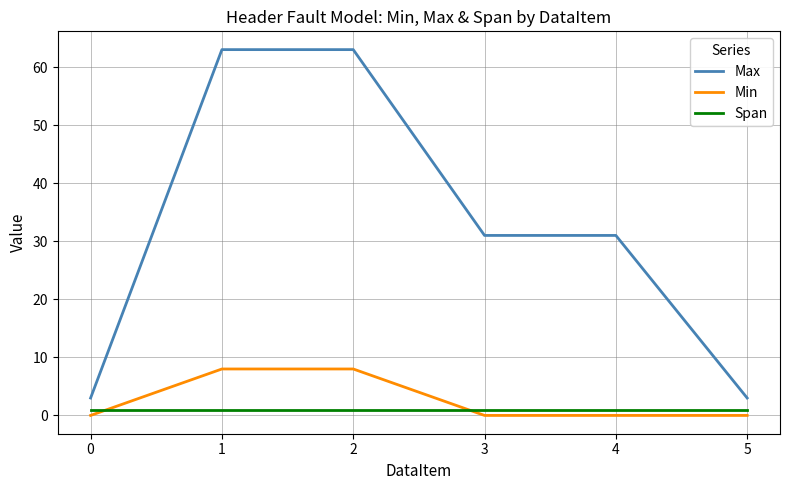

The Max series shows 31 at 4. True or false?

True